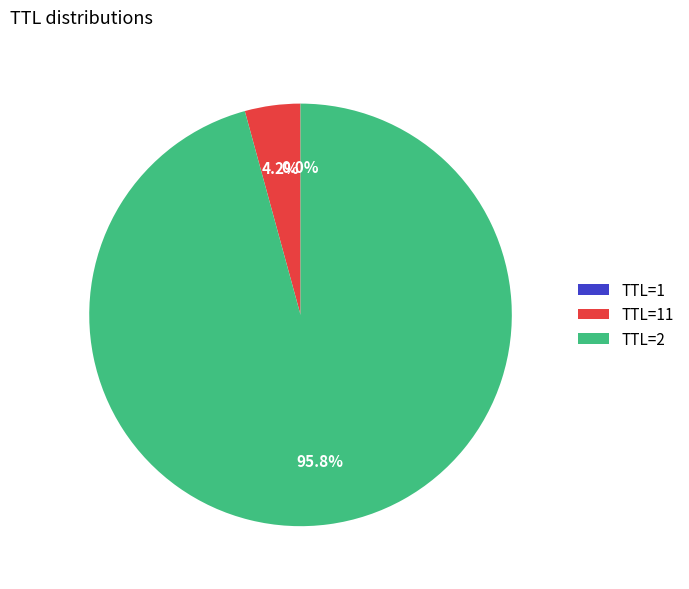

To the nearest percent, what is the average slice percentage?

33%